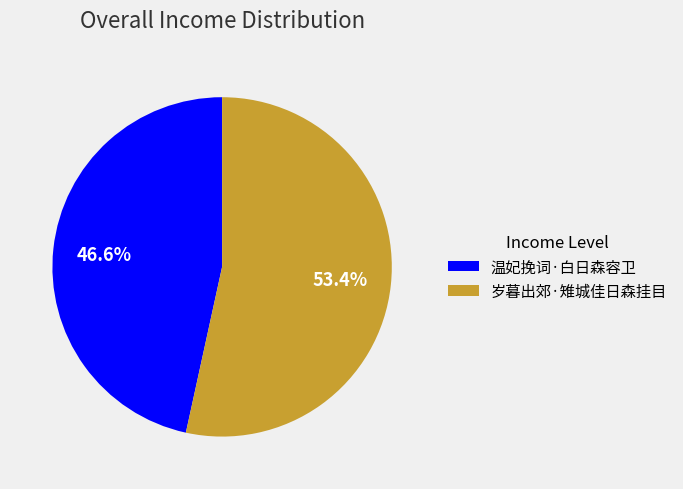

The 温妃挽词·白日森容卫 slice represents 47% of the pie. True or false?

True